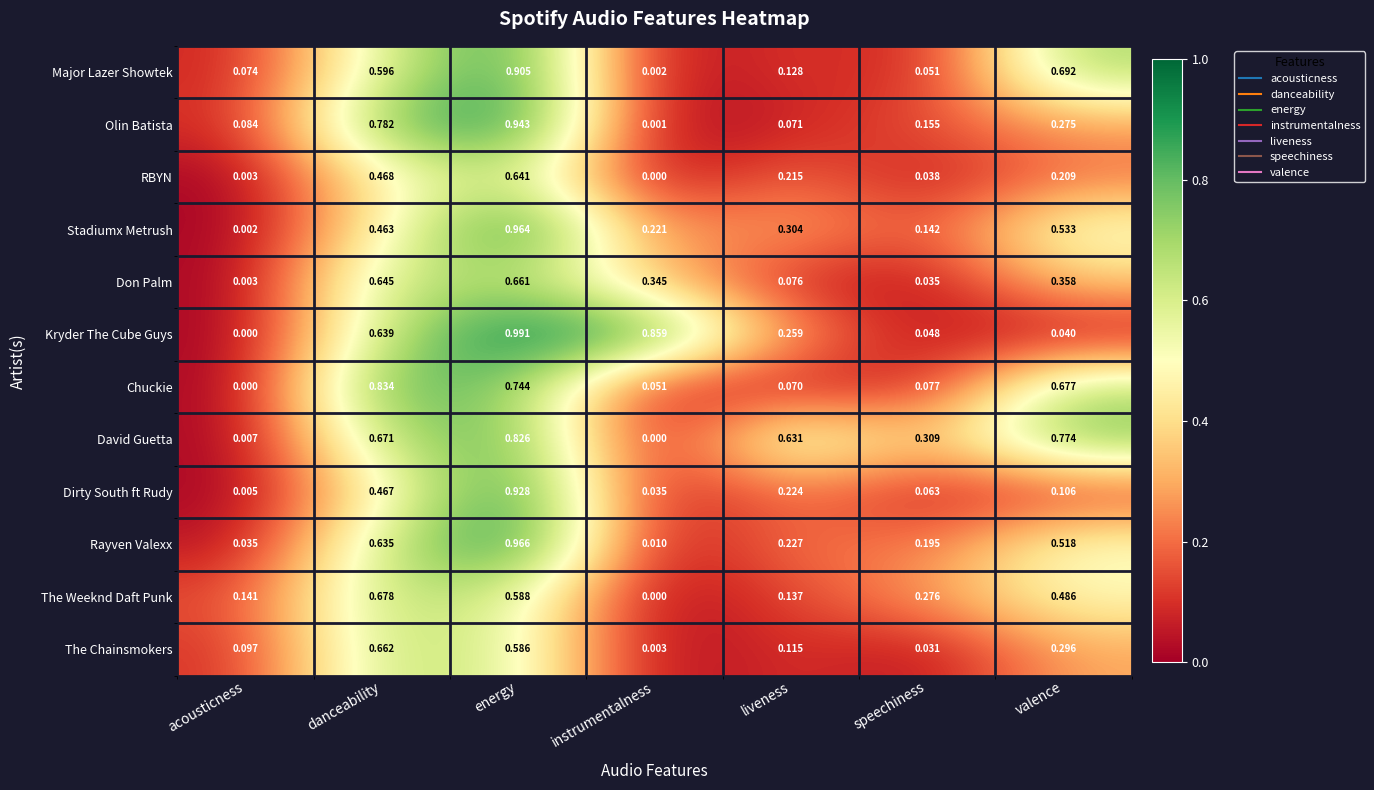

Which series has the widest spread of values?

Kryder The Cube Guys